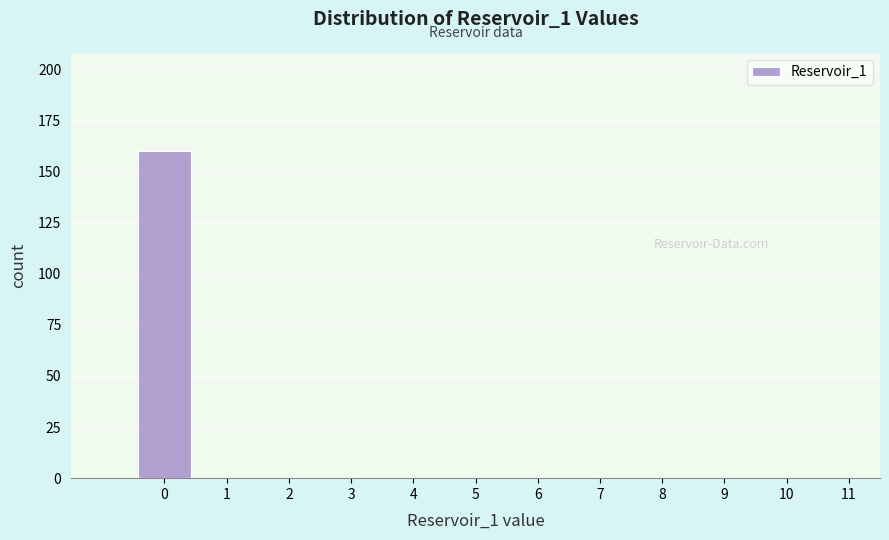

Reading right to left, list all the values displayed in this chart.

11=0	10=0	9=0	8=0	7=0	6=0	5=0	4=0	3=0	2=0	1=0	0=160